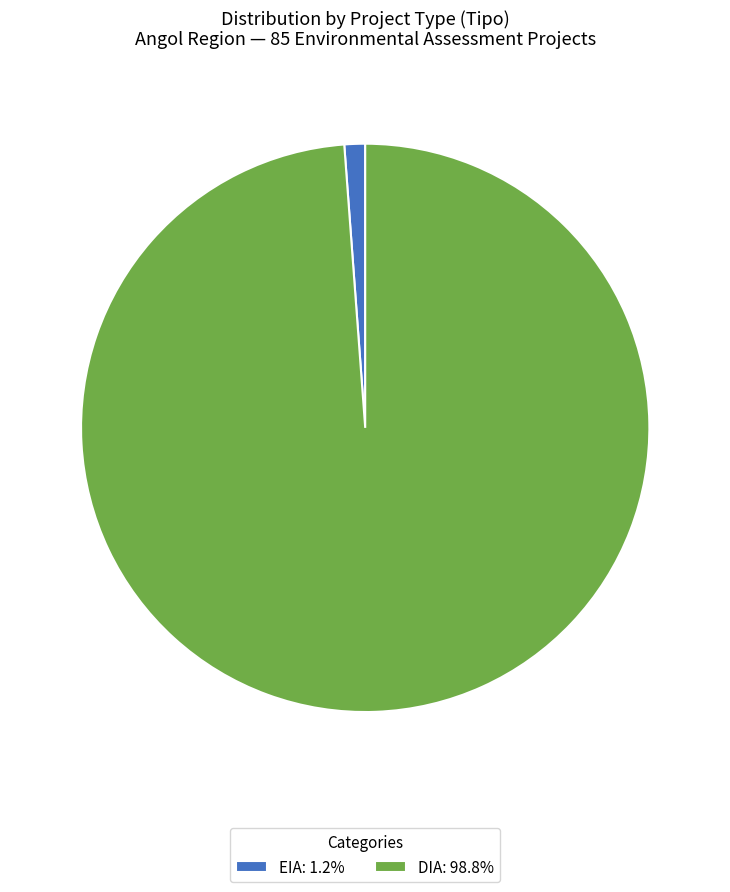

Between EIA and DIA, which is larger?

DIA